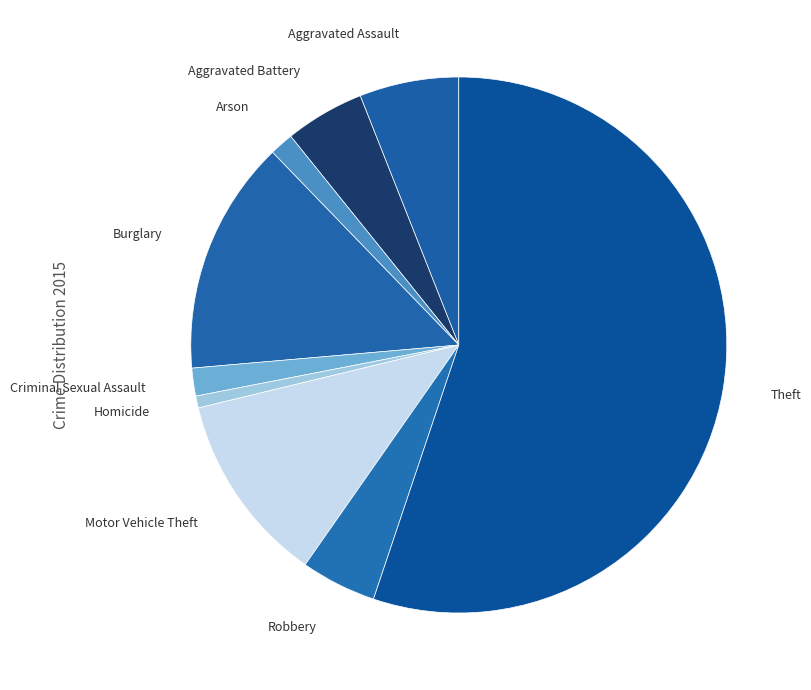

What is the smallest slice in the pie chart?

Homicide